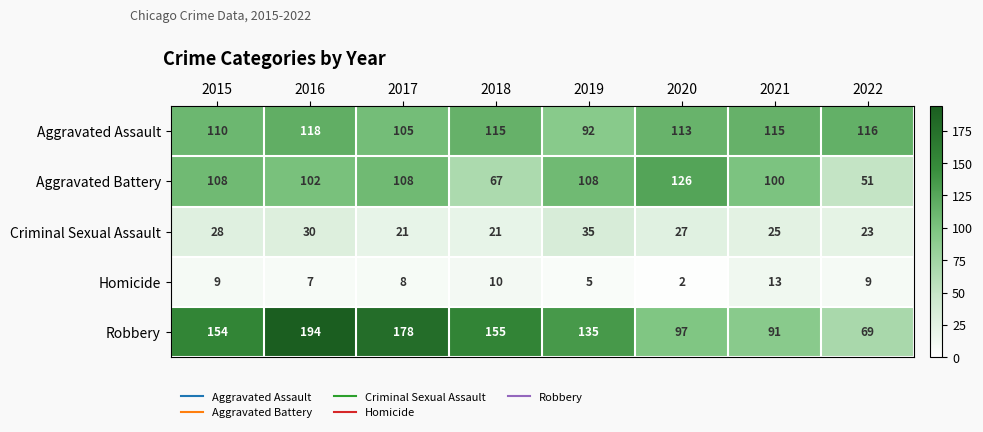

What is the sum of all Criminal Sexual Assault values?

210